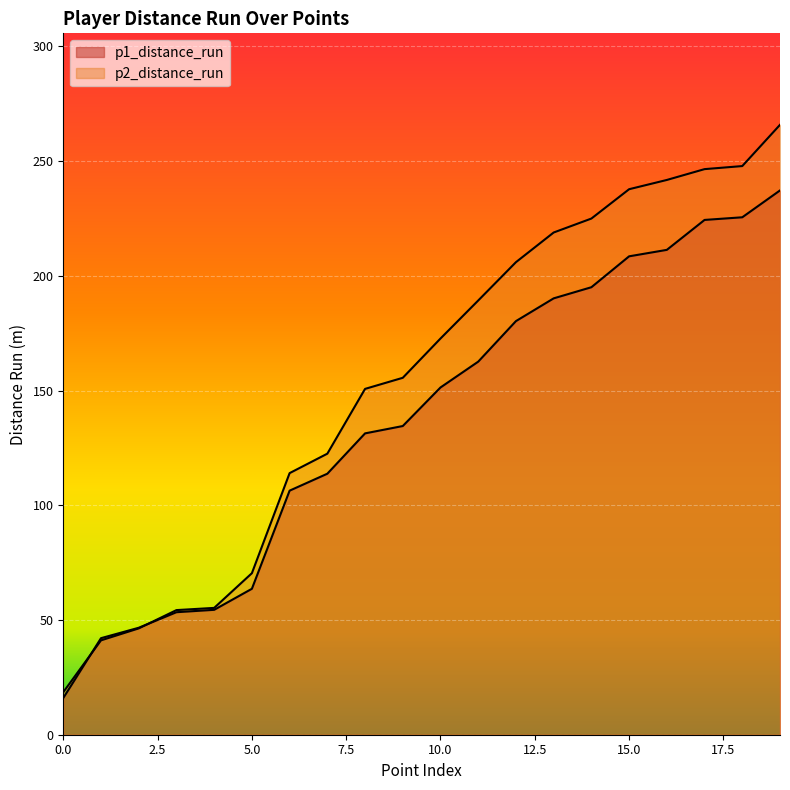

At which category is the sum across all series the highest?

19